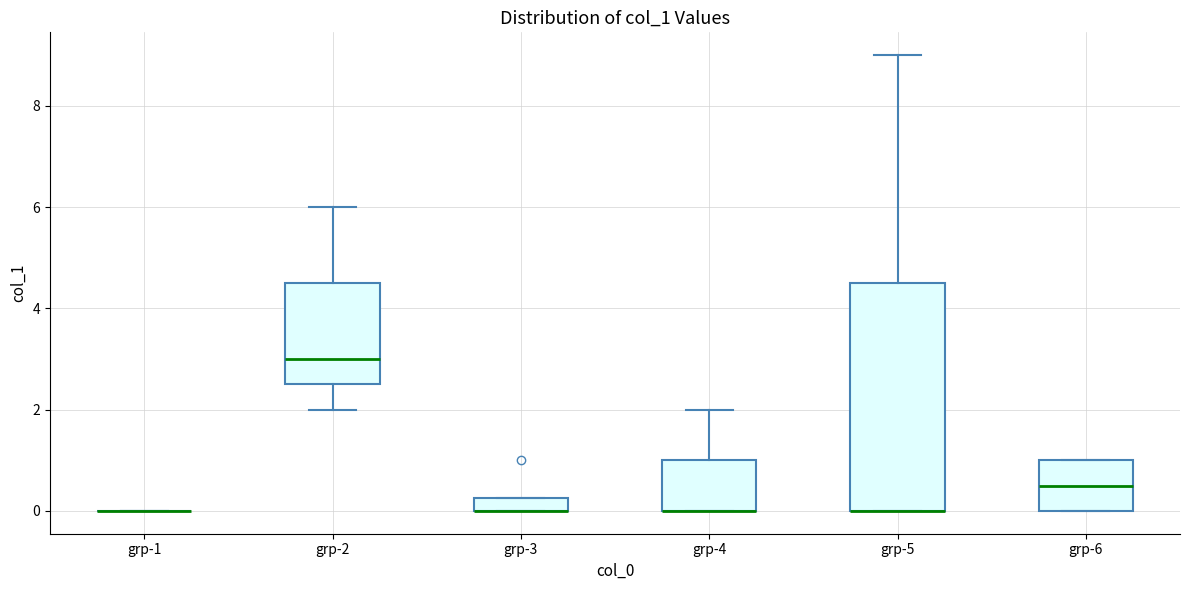

Comparing the boxes themselves (not the whiskers), which one is the tallest?

grp-5